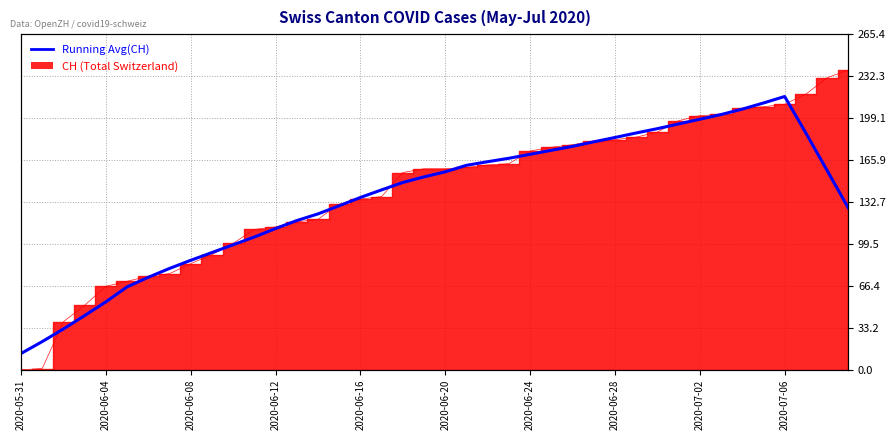

Reading left to right, list all the values displayed in this chart.

12.9	22.3	32.3	42.9	53.7	65.6	73.1	80.1	86.6	92.7	98.9	105.0	111.7	118.0	123.3	129.7	136.3	142.3	148.1	152.6	156.6	161.7	164.6	167.3	170.4	173.6	176.7	180.3	183.7	187.3	190.7	194.4	198.1	201.9	206.1	211.0	216.1	187.3	157.7	128.0